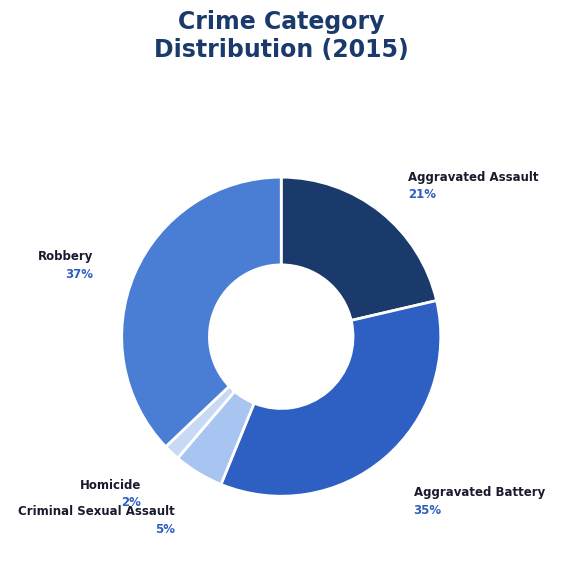

Rank the categories by value from highest to lowest.

Robbery, Aggravated Battery, Aggravated Assault, Criminal Sexual Assault, Homicide